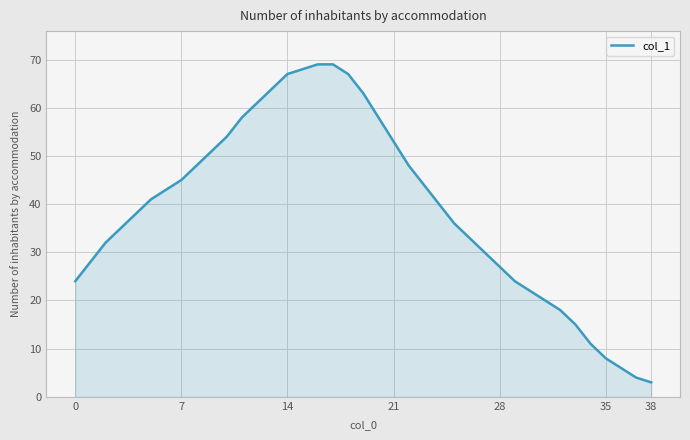

What is the minimum value shown in the chart?

3